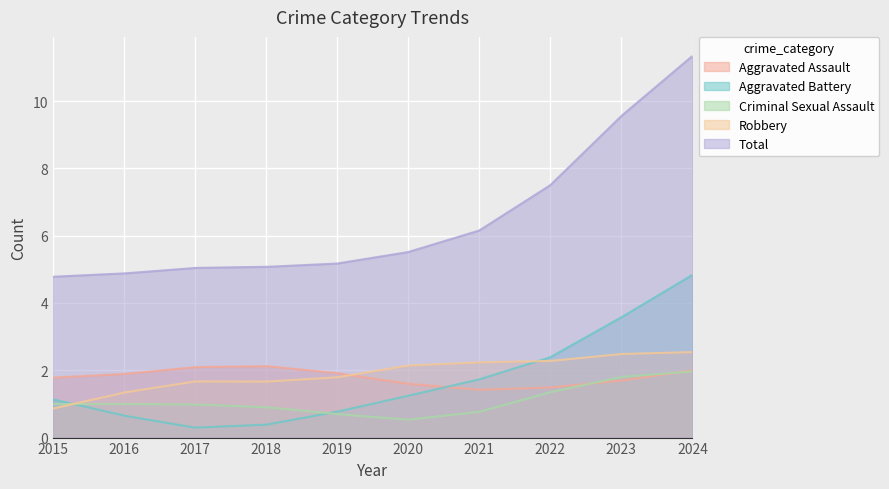

What are all the series names shown in the legend?

Aggravated Assault, Aggravated Battery, Criminal Sexual Assault, Robbery, Total